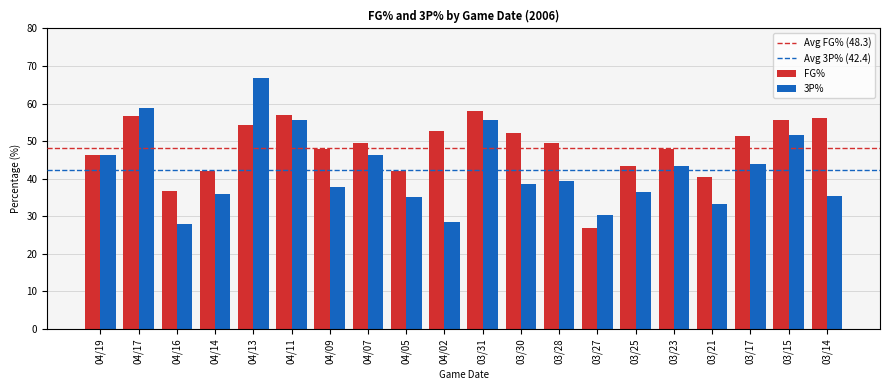

Which series has the largest range (max minus min)?

3P%